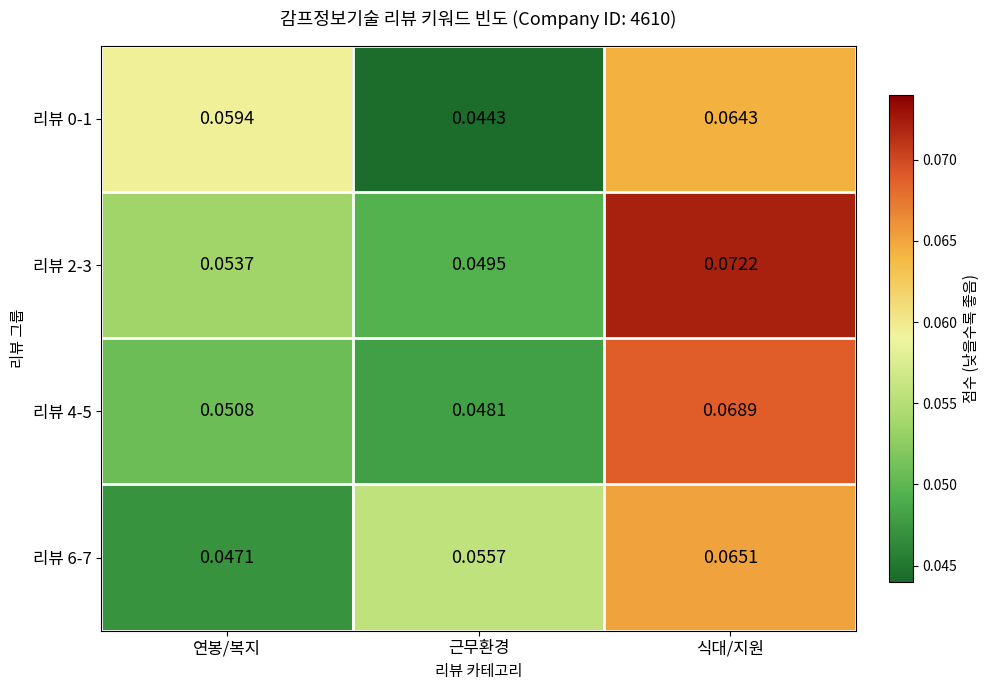

Which series has the largest total across all categories?

리뷰 2-3